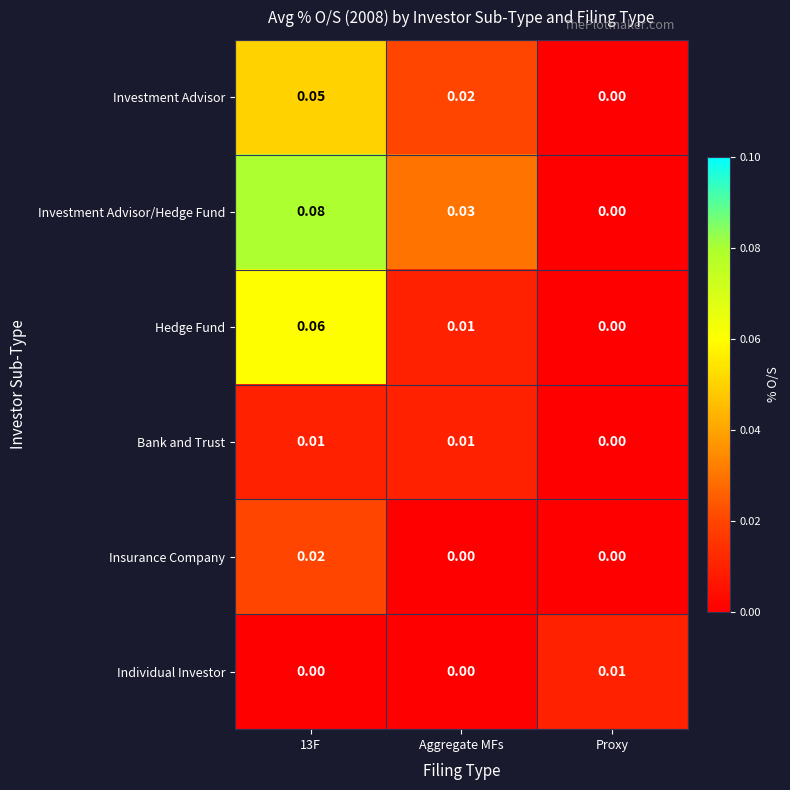

Which series changed the most between Aggregate MFs and Proxy?

Investment Advisor/Hedge Fund